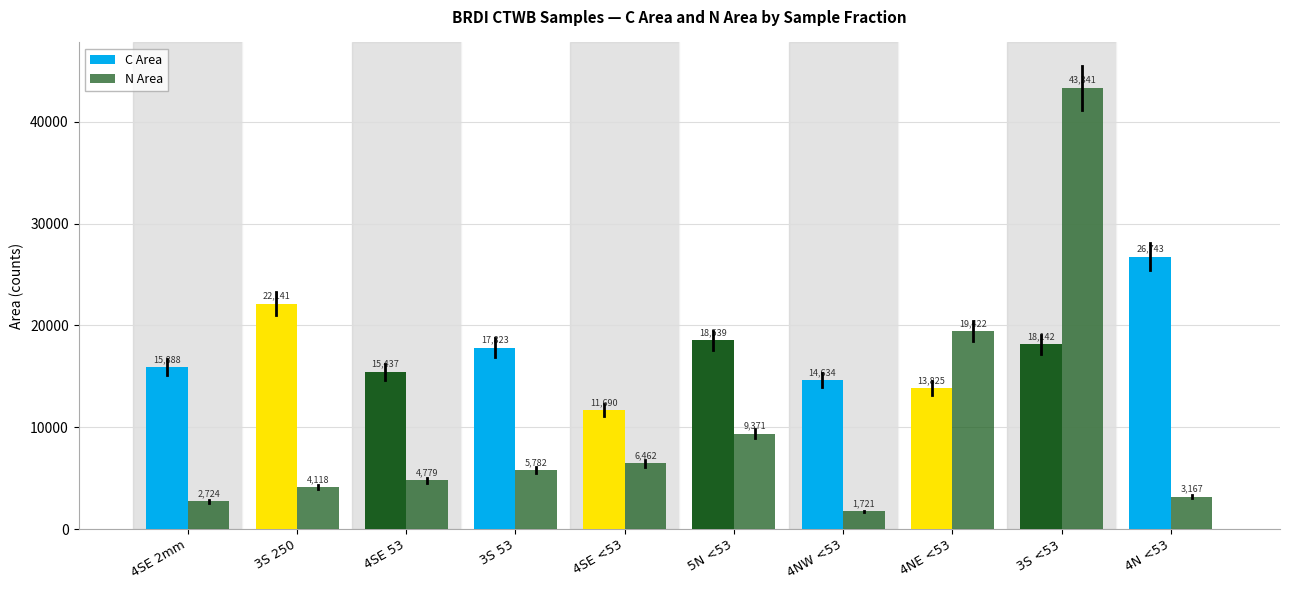

Are the bars horizontal?

No